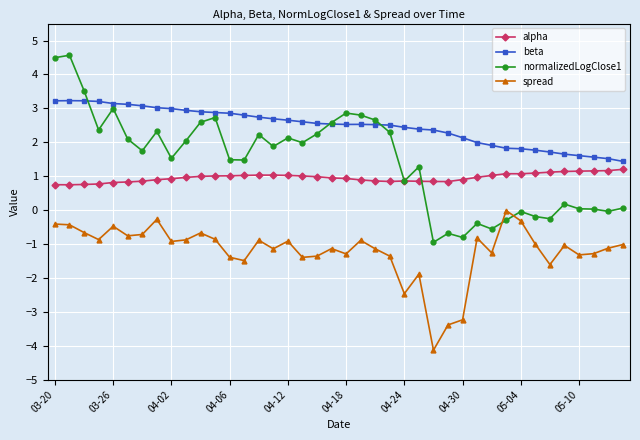

What is the minimum value for spread?

-4.1